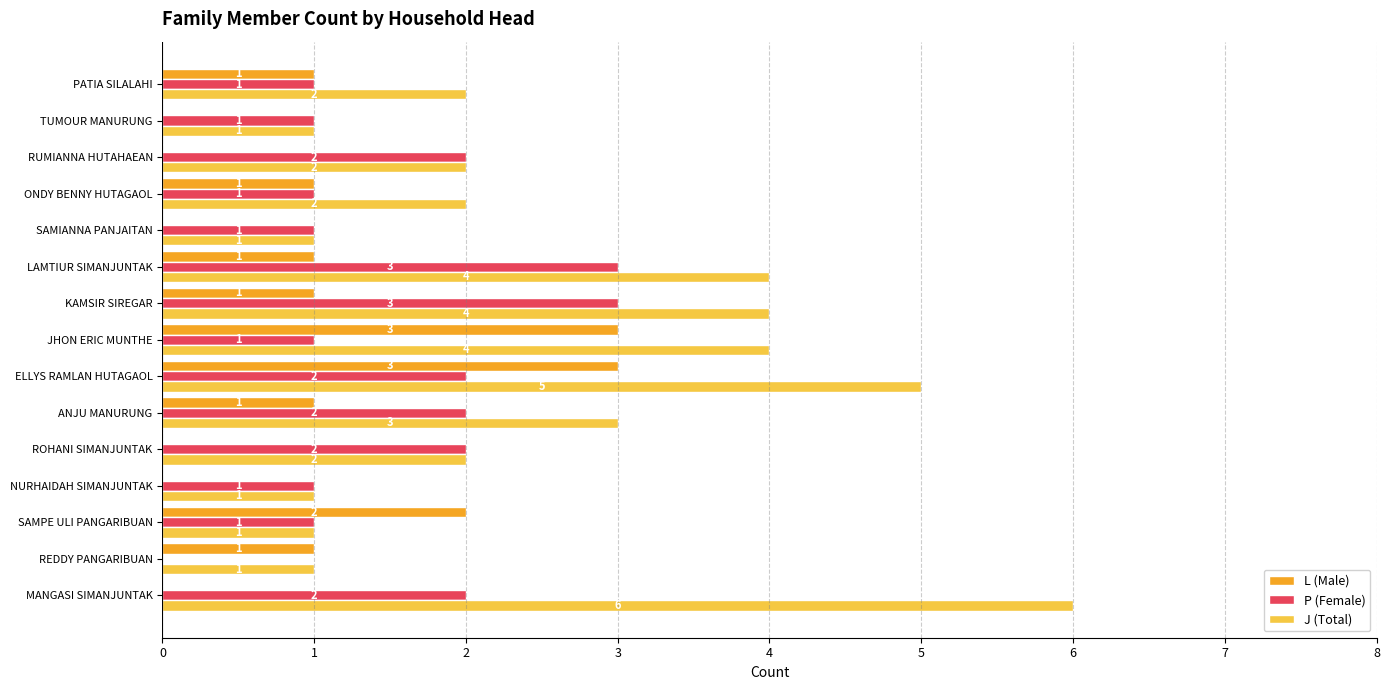

Is it true that J (Total) equals 3 at ANJU MANURUNG?

True